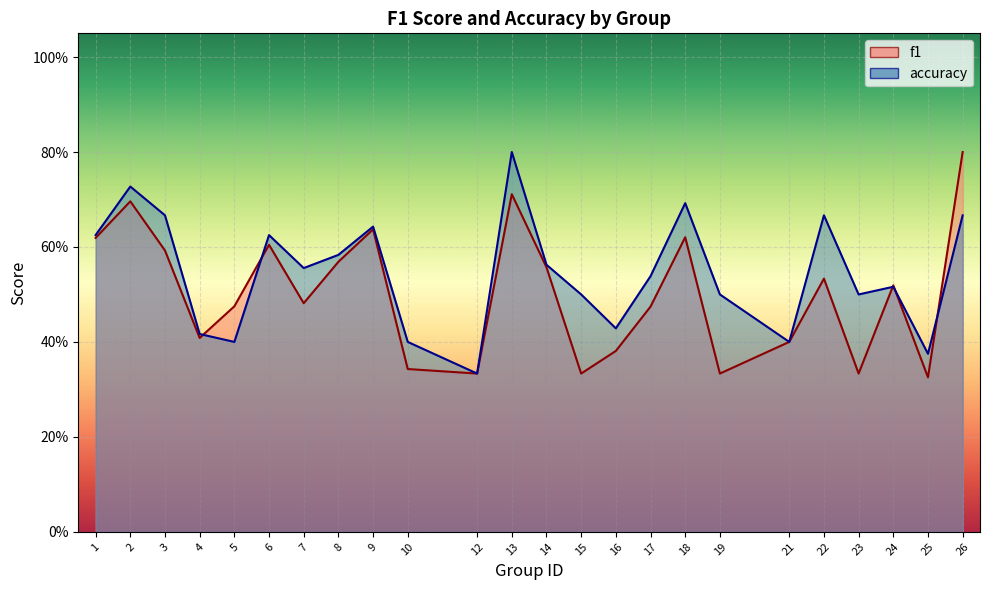

How many distinct data groups are displayed?

2